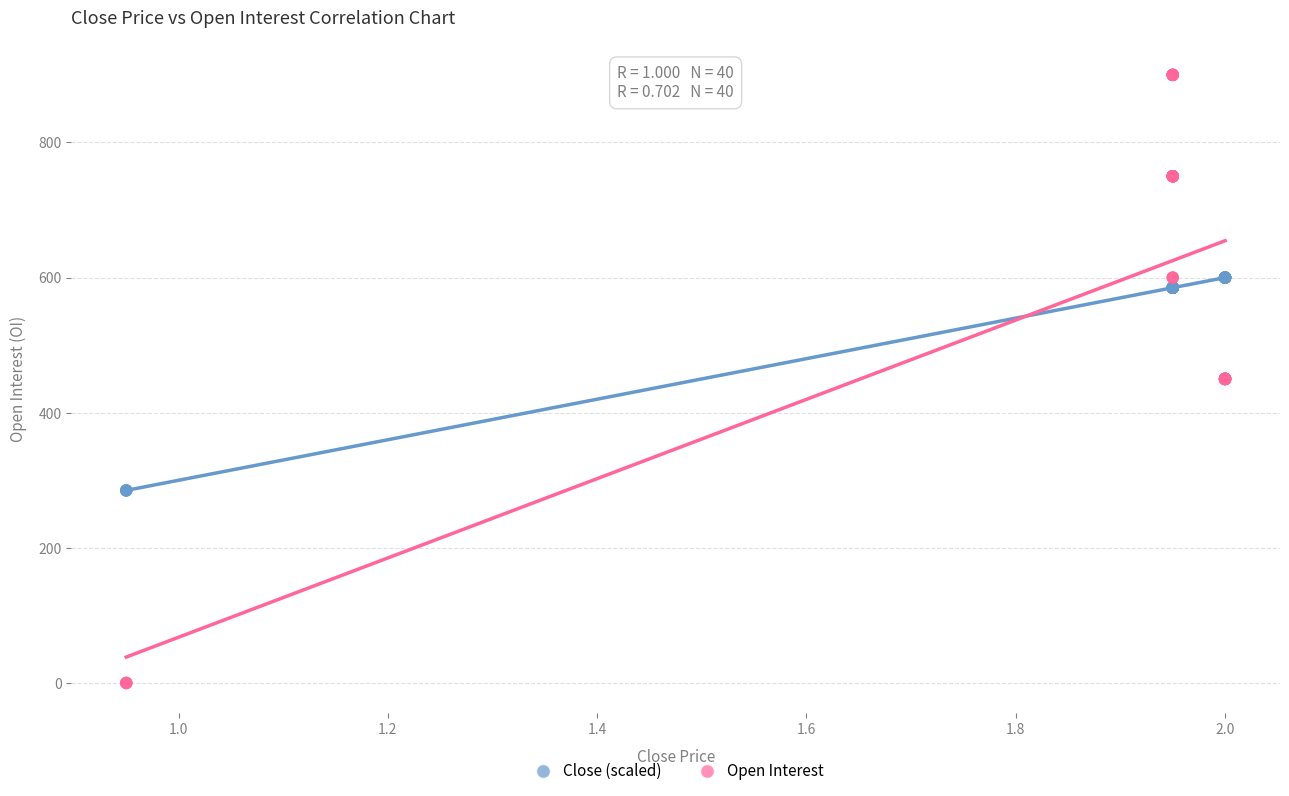

Which series reaches the minimum Y coordinate?

Open Interest